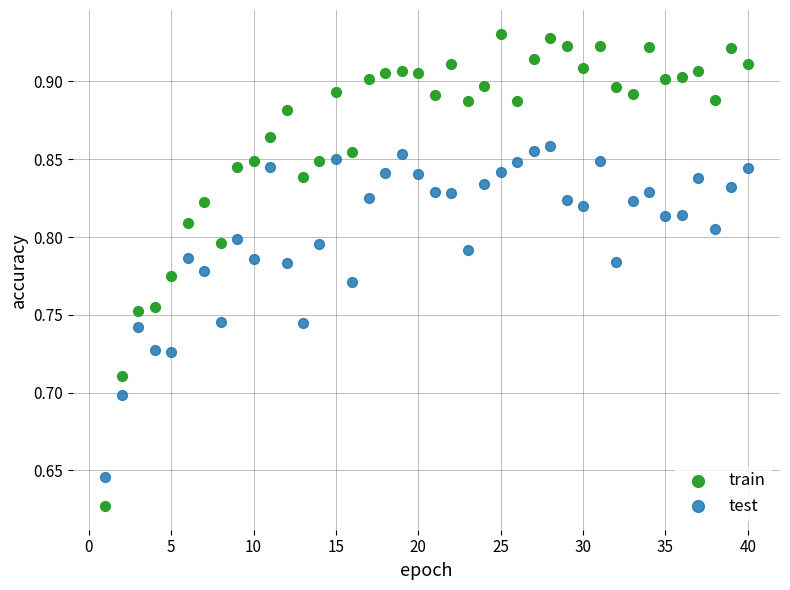

Across all data points, what is the range of Y values (max minus min)?

0.3